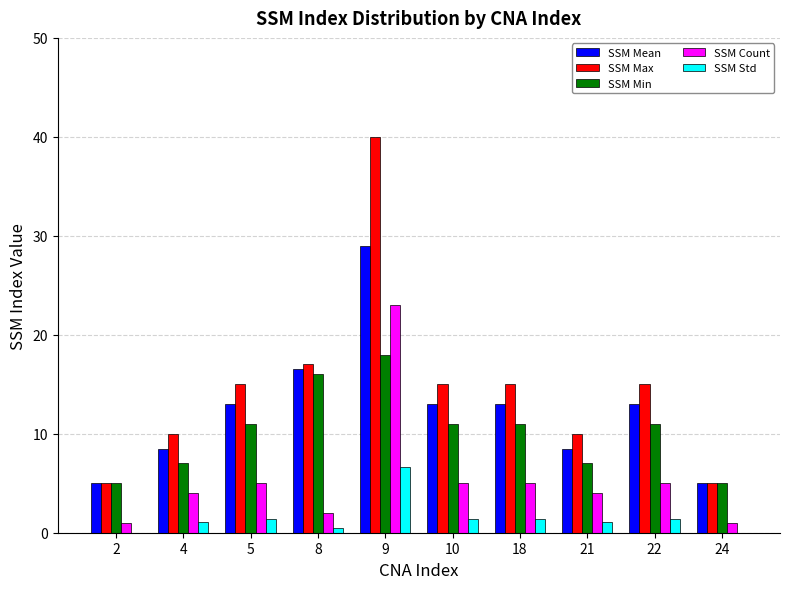

Reading left to right, what are all the values shown in this chart?

SSM Mean: 2=5.0	4=8.5	5=13.0	8=16.5	9=29.0	10=13.0	18=13.0	21=8.5	22=13.0	24=5.0
SSM Max: 2=5.0	4=10.0	5=15.0	8=17.0	9=40.0	10=15.0	18=15.0	21=10.0	22=15.0	24=5.0
SSM Min: 2=5.0	4=7.0	5=11.0	8=16.0	9=18.0	10=11.0	18=11.0	21=7.0	22=11.0	24=5.0
SSM Count: 2=1.0	4=4.0	5=5.0	8=2.0	9=23.0	10=5.0	18=5.0	21=4.0	22=5.0	24=1.0
SSM Std: 2=0.0	4=1.1	5=1.4	8=0.5	9=6.6	10=1.4	18=1.4	21=1.1	22=1.4	24=0.0